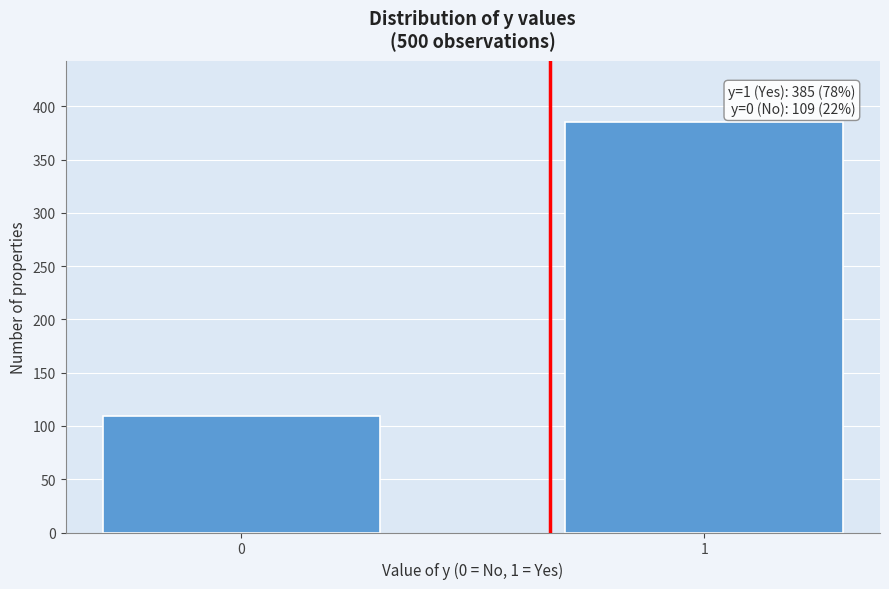

Reading right to left, transcribe all the data shown in this chart.

385	109